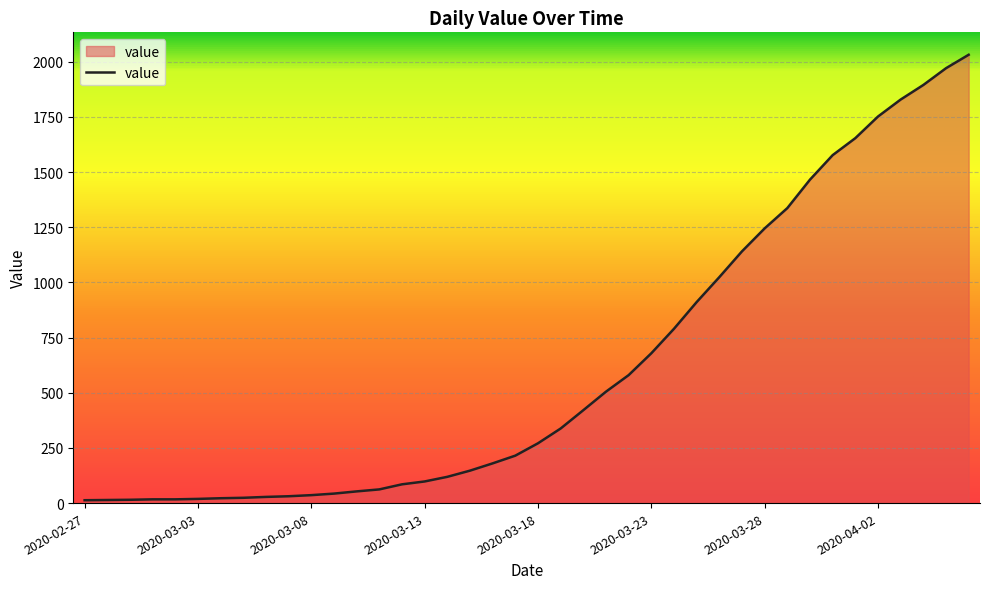

What is the difference between the maximum and minimum values?

2019